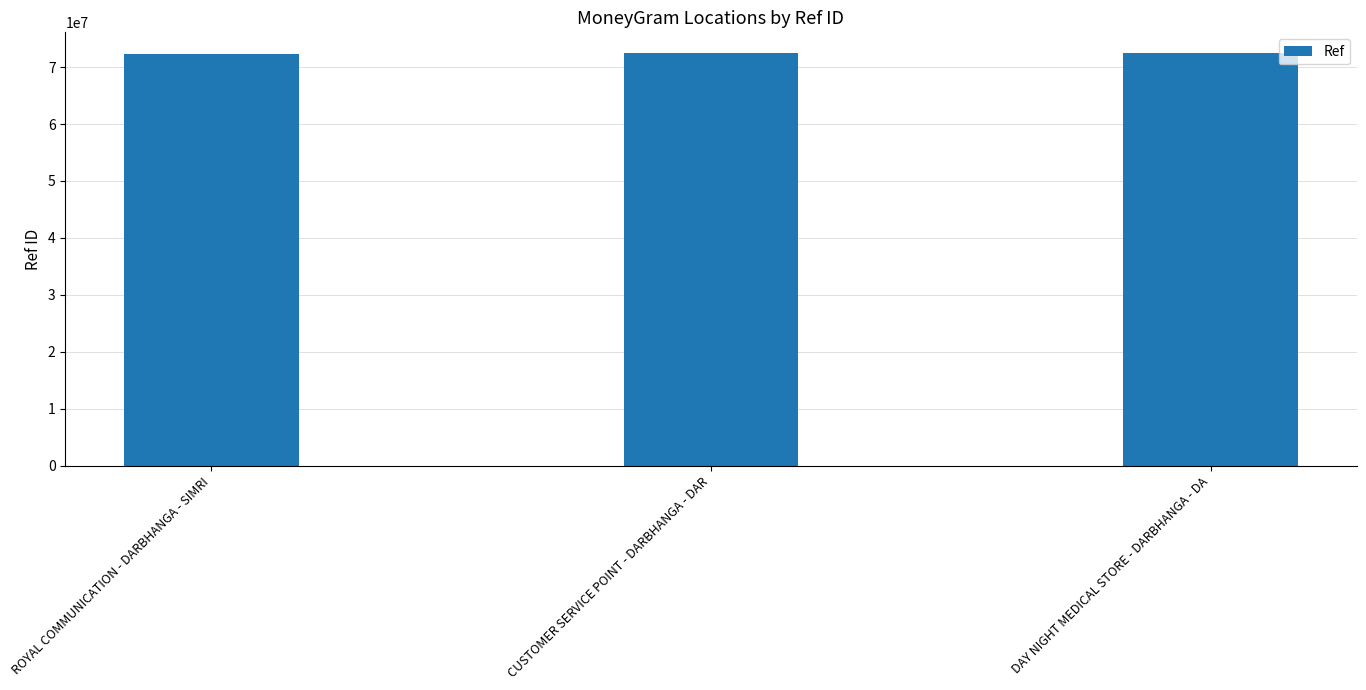

How many values are below 72485200?

1